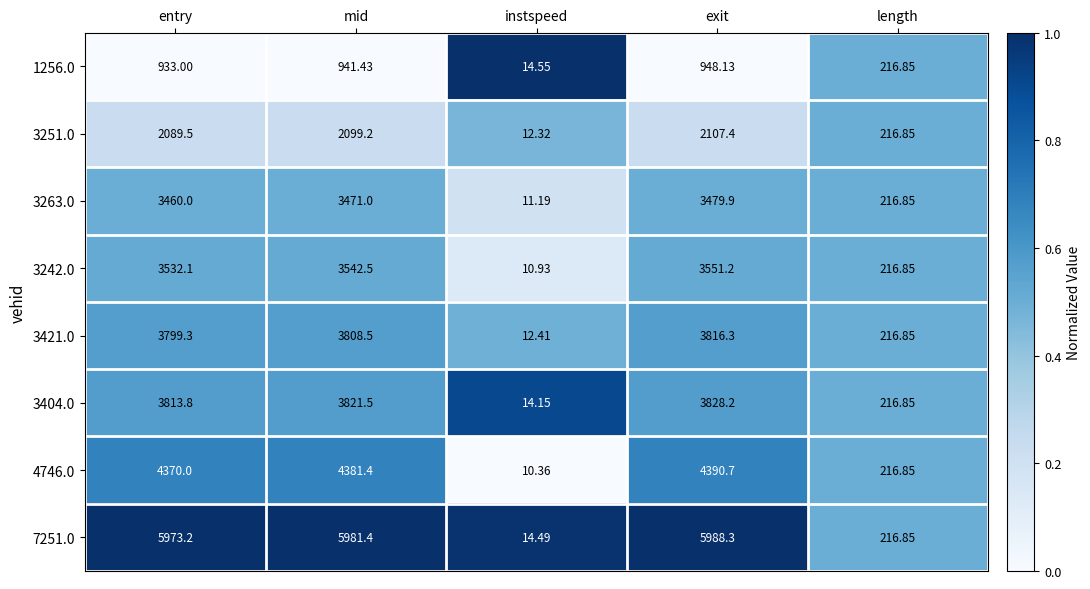

At which label does 3404.0 first exceed 3813?

entry